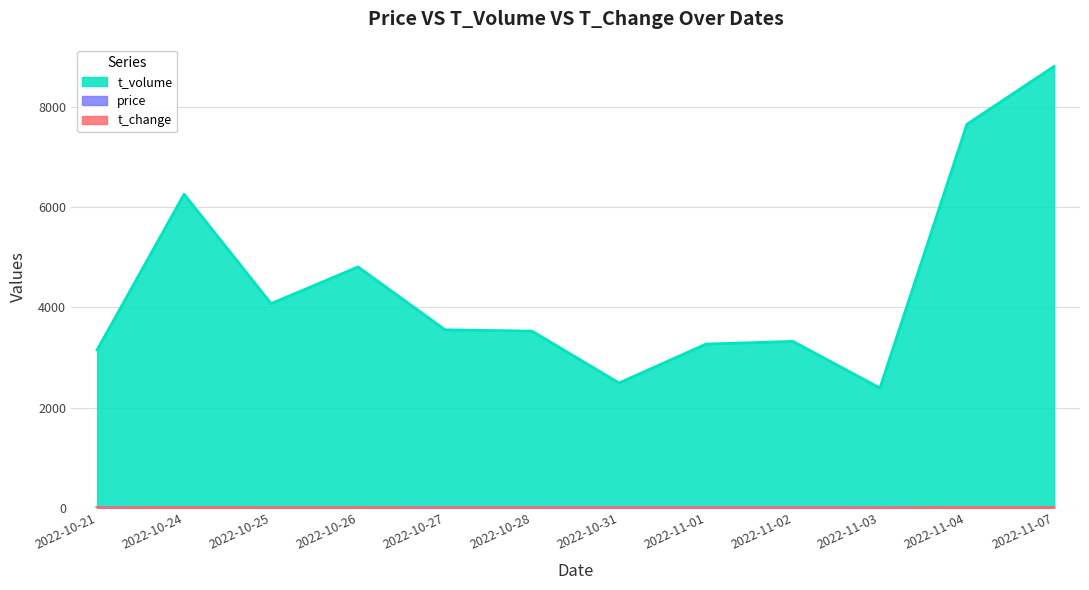

At how many categories does at least one series exceed 177?

12